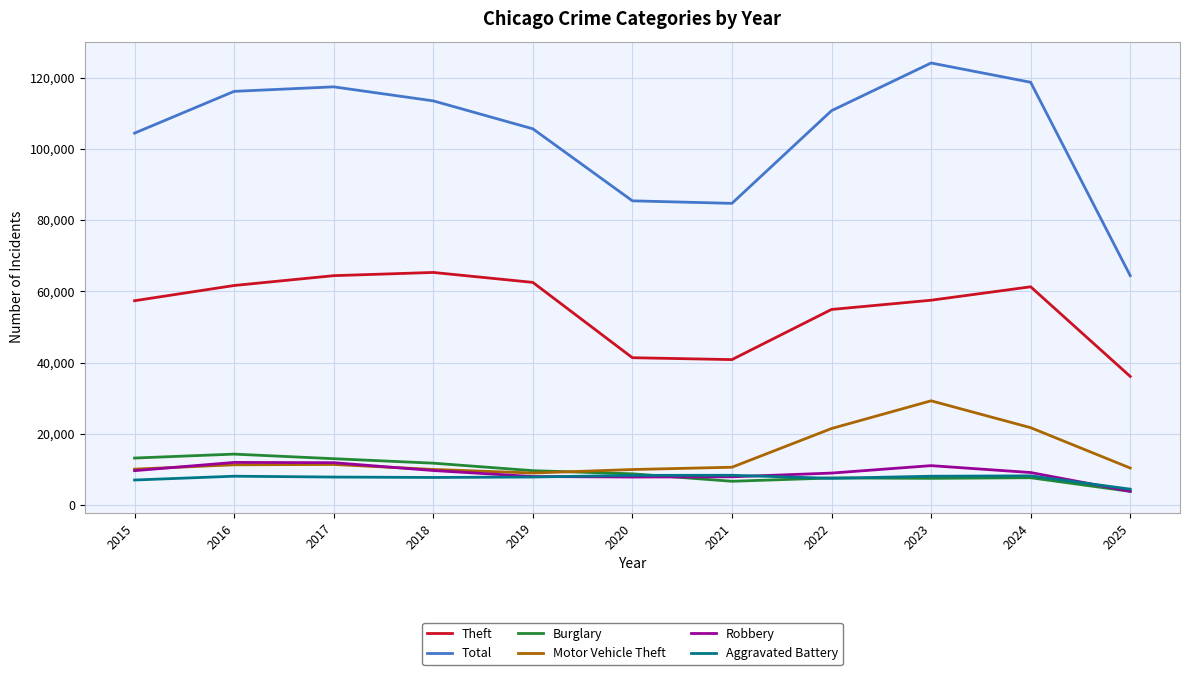

At which category is the sum across all series the highest?

2023